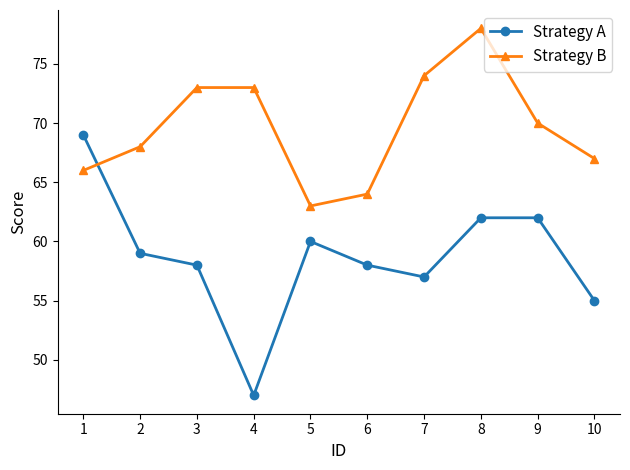

Rank the series at 10 from highest to lowest value.

Strategy B, Strategy A